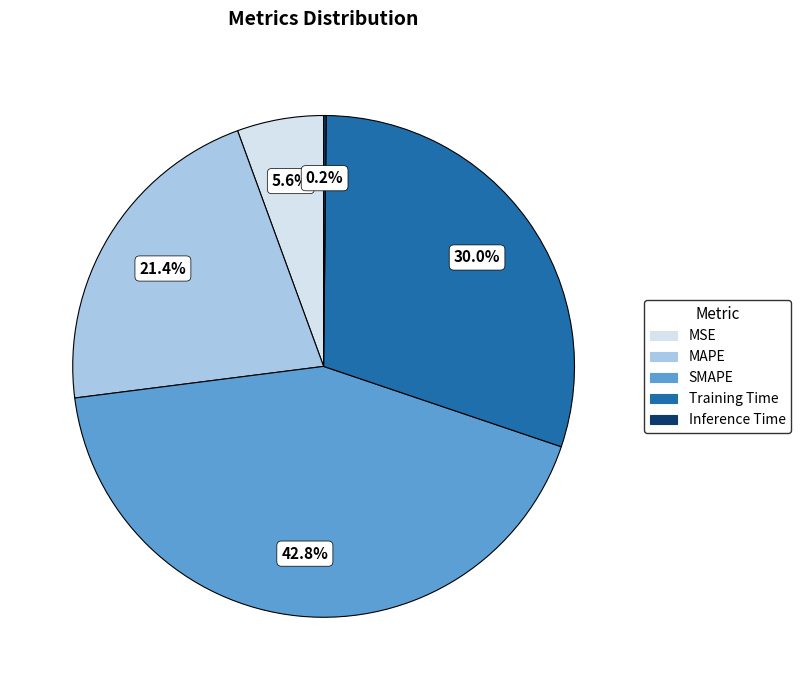

What is the largest slice in the pie chart?

SMAPE